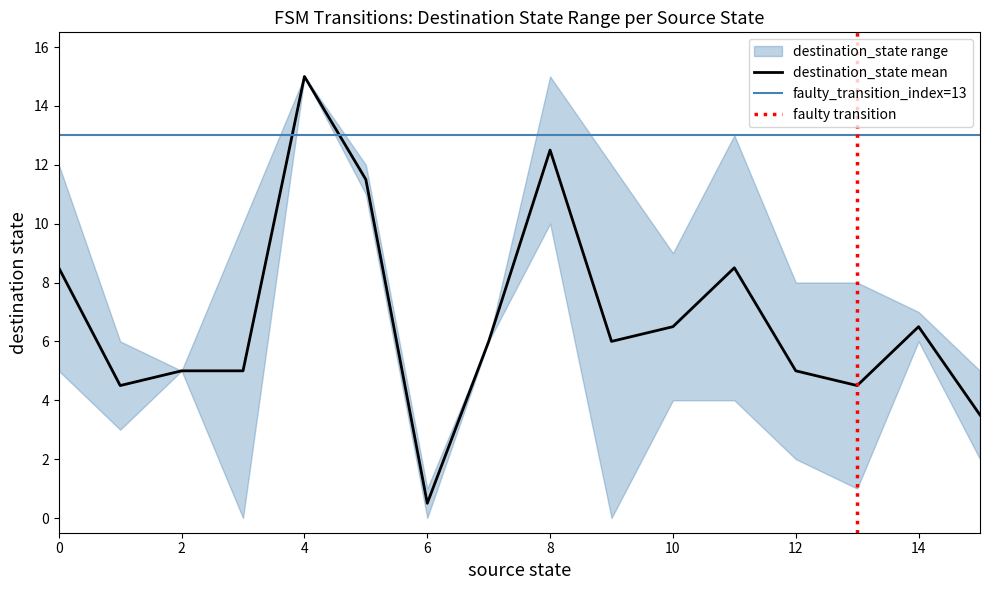

True or false: output_symbol has more than 2 points higher than both neighbors.

False